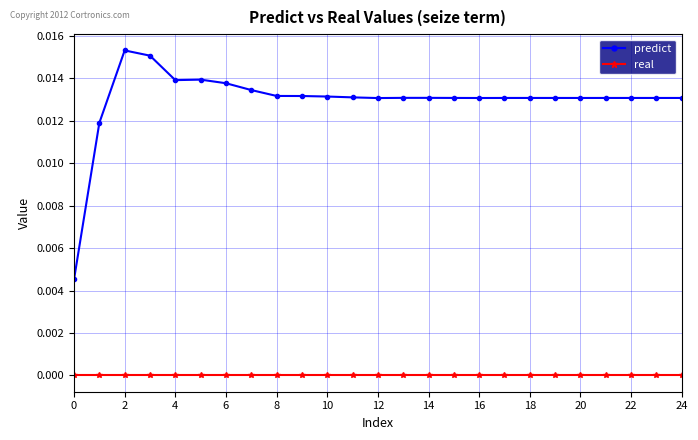

True or false: predict and real intersect in this chart.

False